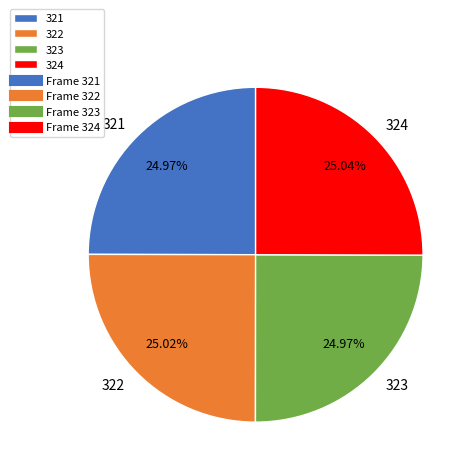

Does 321 account for over 50% of the chart?

No